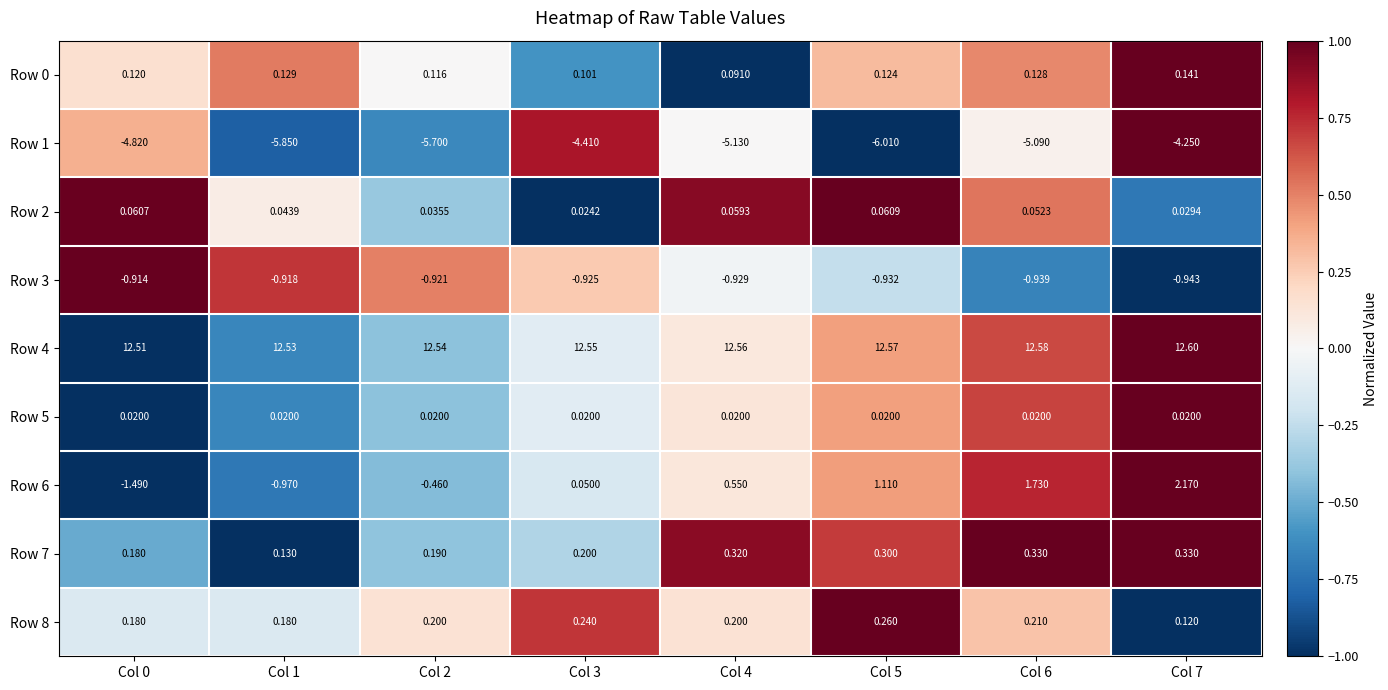

Is the value of Row 6 at Col 0 greater than the value of Row 8 at Col 5?

No